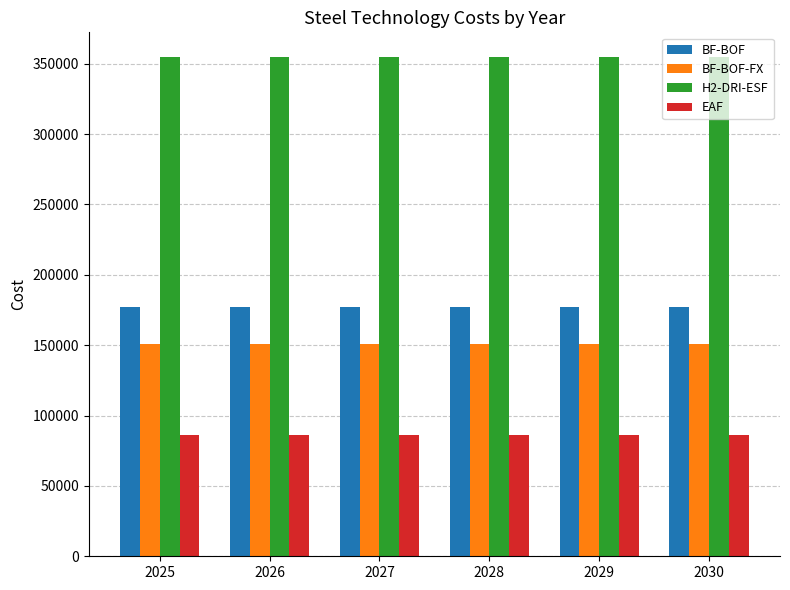

Rank the series at 2026 from highest to lowest value.

H2-DRI-ESF, BF-BOF, BF-BOF-FX, EAF